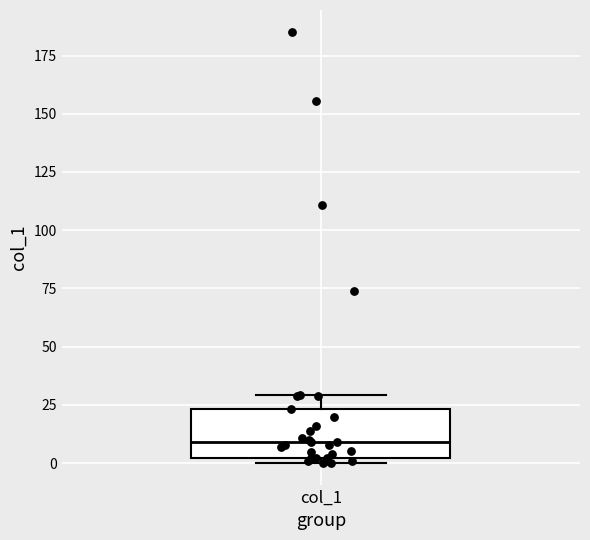

Where does the median line of the box for col_1 sit on the y-axis? The values are not printed on the chart, so give them approximately, as read against the axis.

10